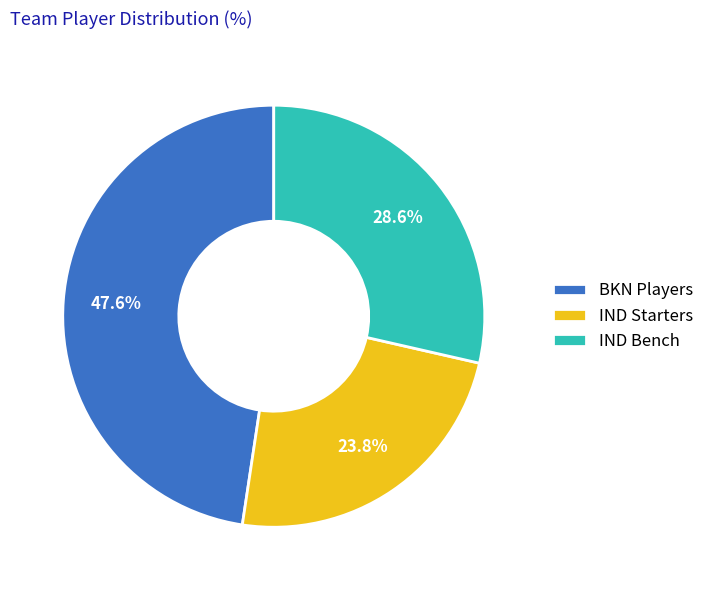

Is there a majority slice in this chart?

No